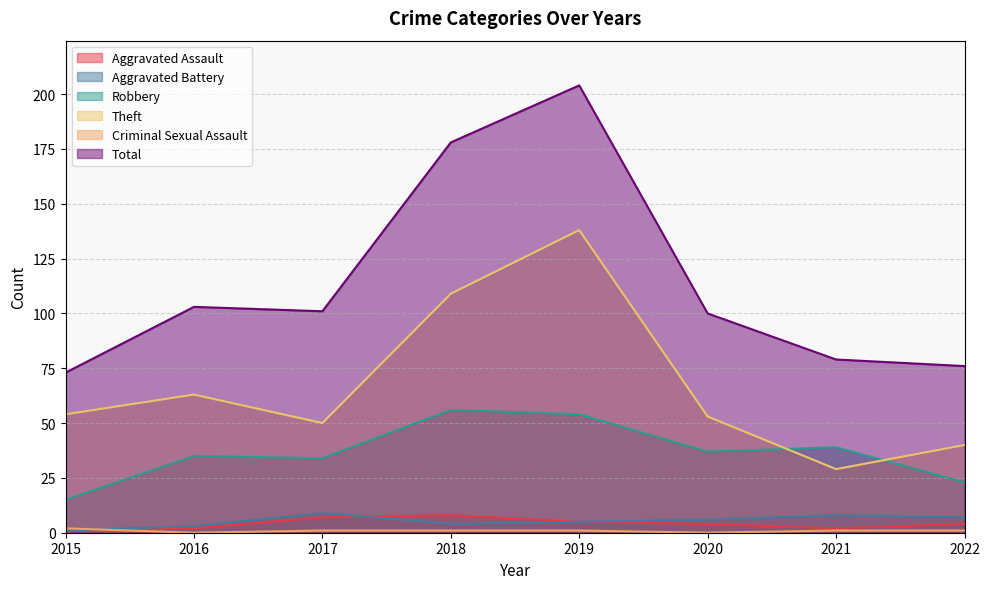

How many interior local valleys does the Total series have?

1